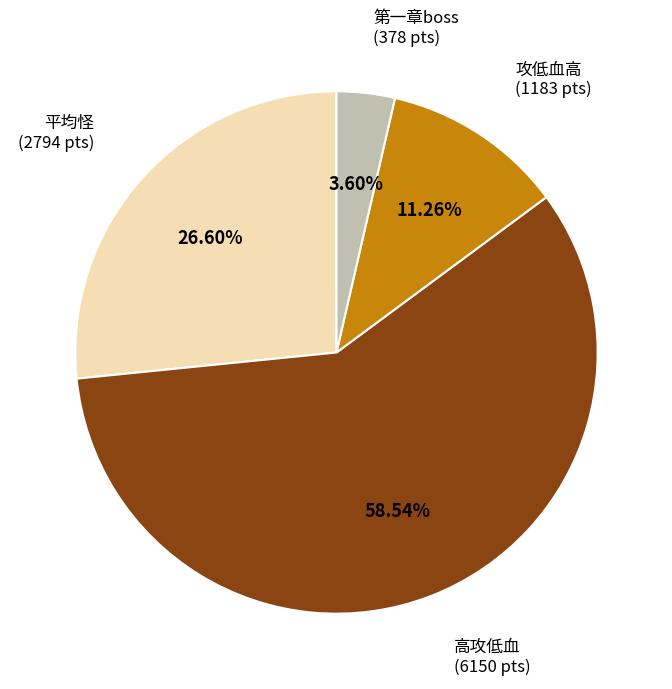

Is 平均怪 the majority of the pie?

No